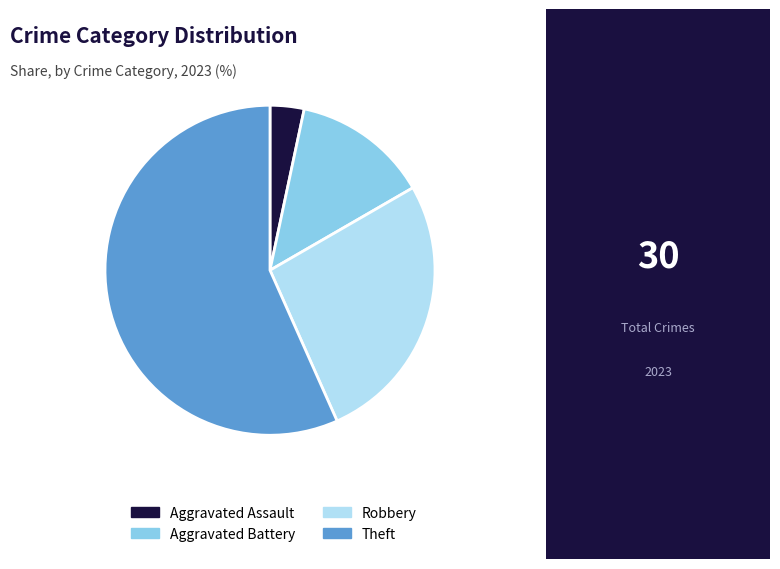

Between Aggravated Battery and Aggravated Assault, which is larger?

Aggravated Battery